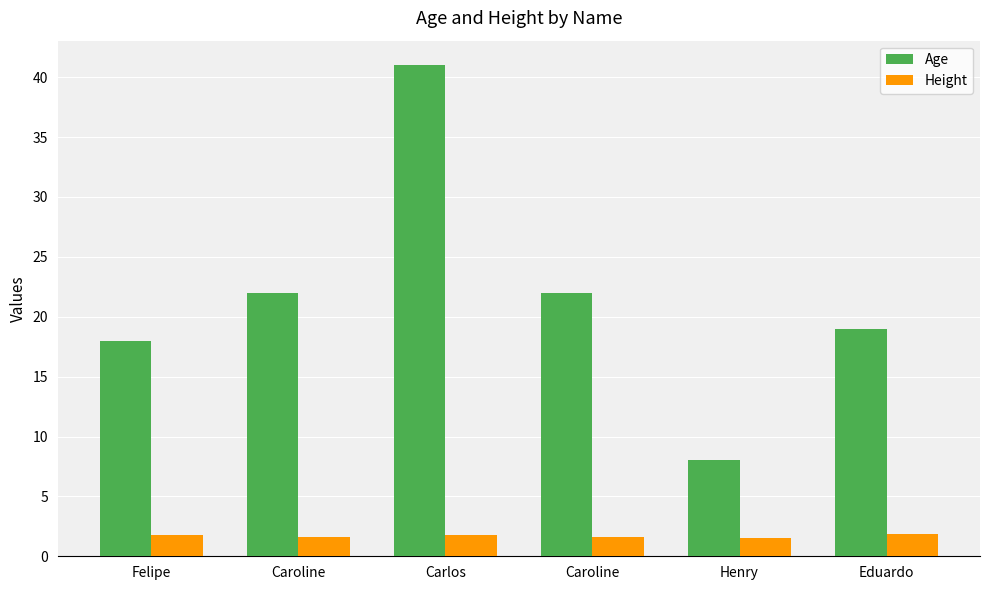

How many bars are there in total?

12